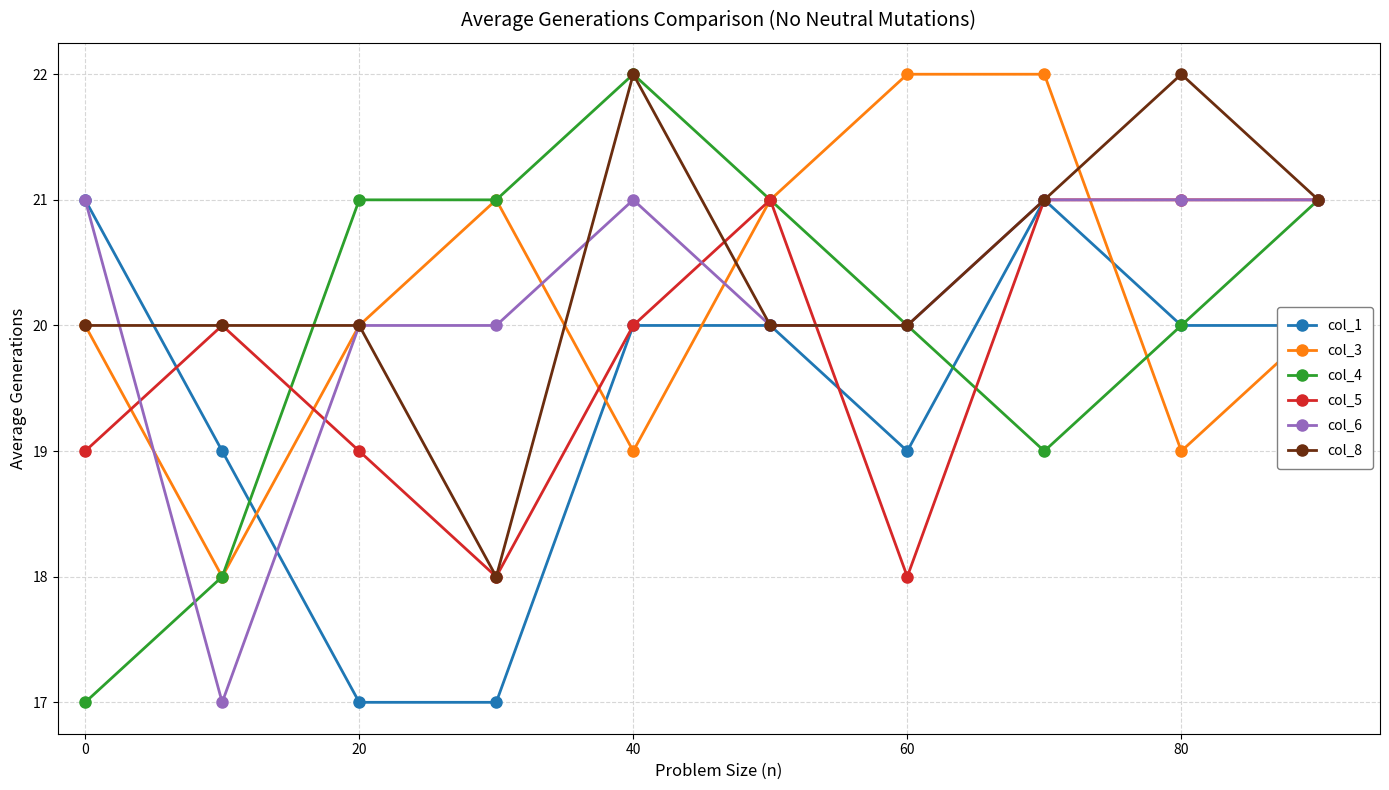

What is the value of the col_5 point at the 10th from the left?

21